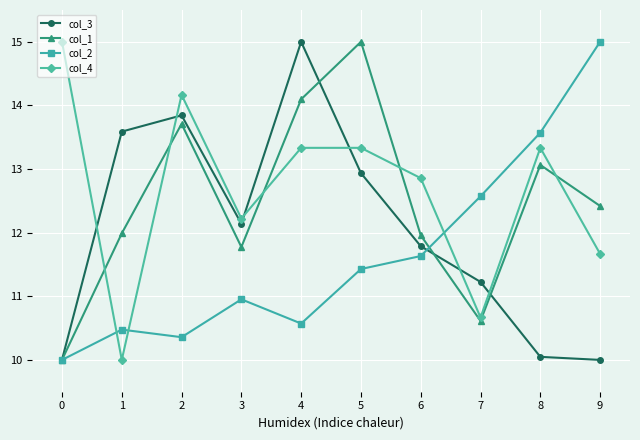

True or false: col_1 has a value of 12.0 at 1.

True